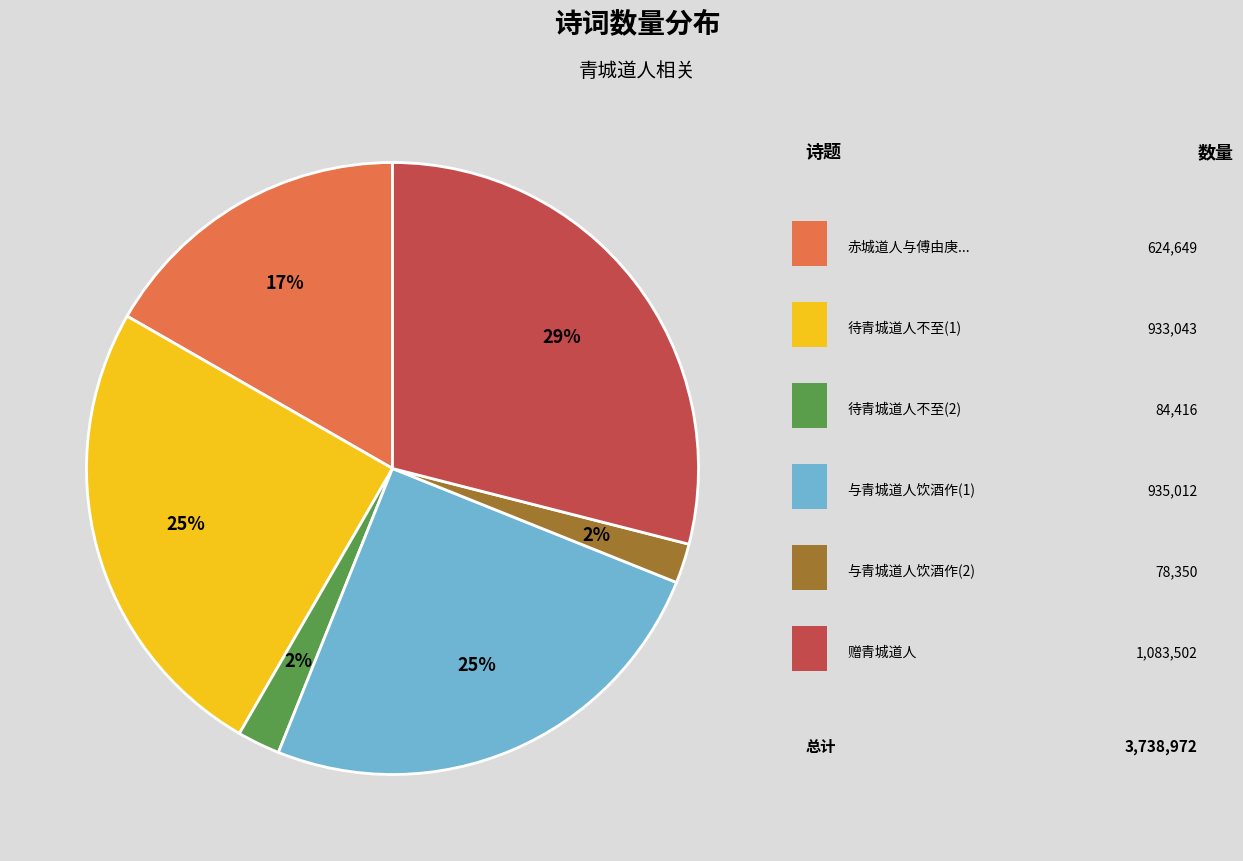

How many slices are in this pie chart?

6